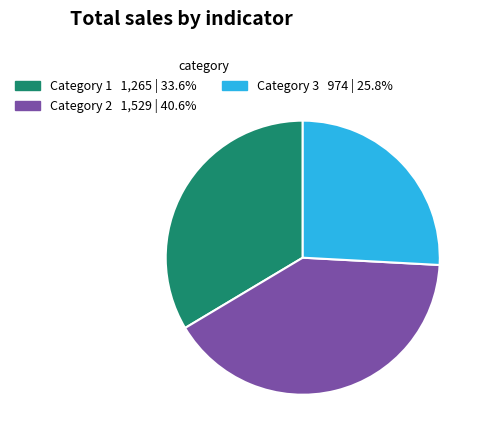

Combined, do Category 2 1,529 | 40.6% and Category 3 974 | 25.8% account for over 50%?

Yes